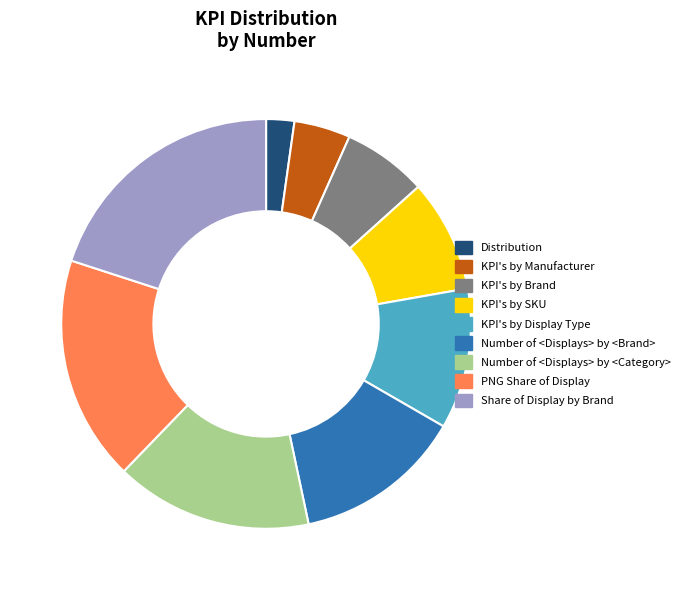

Is there a majority slice in this chart?

No